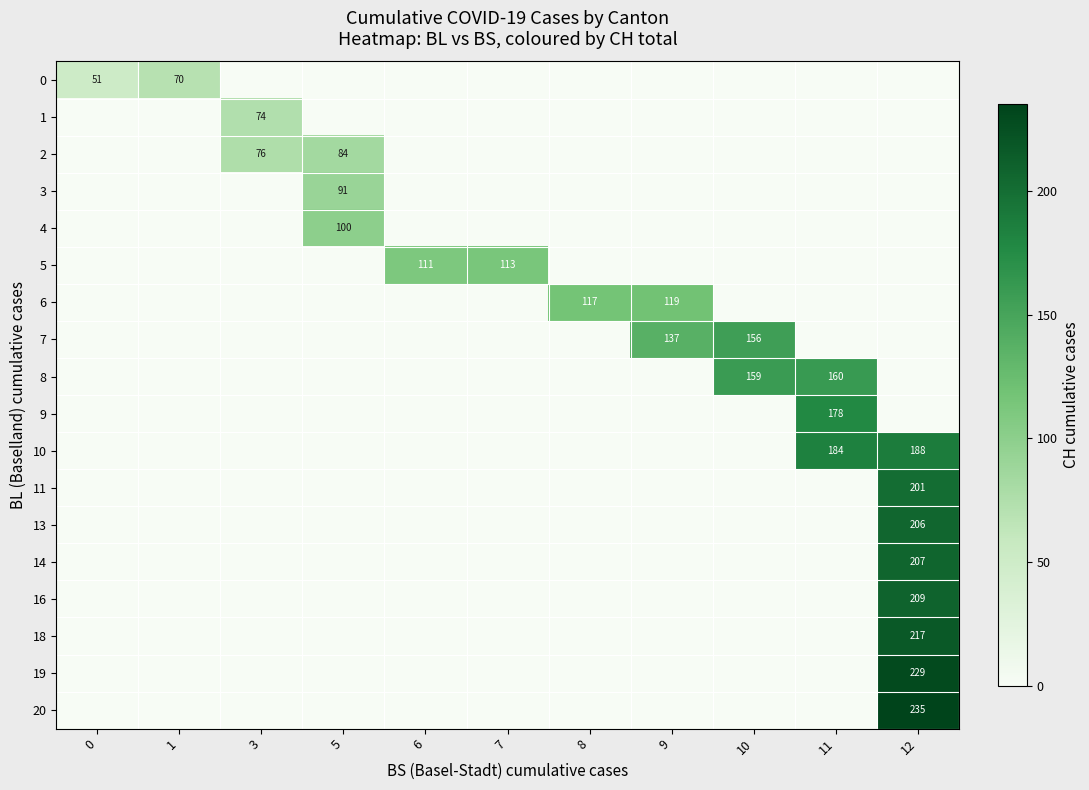

What is the difference between the maximum and minimum values in the 10 series?

188